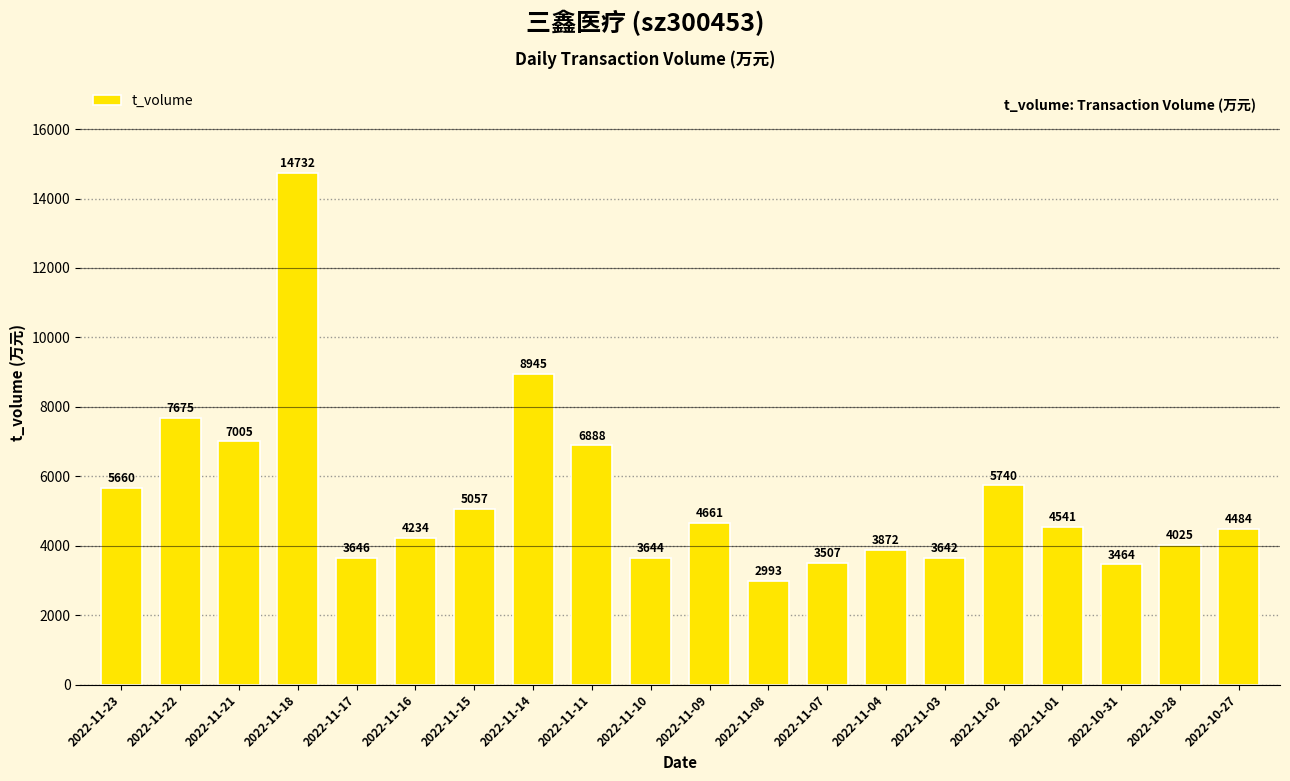

Rank the categories by value from lowest to highest.

2022-11-08, 2022-10-31, 2022-11-07, 2022-11-03, 2022-11-10, 2022-11-17, 2022-11-04, 2022-10-28, 2022-11-16, 2022-10-27, 2022-11-01, 2022-11-09, 2022-11-15, 2022-11-23, 2022-11-02, 2022-11-11, 2022-11-21, 2022-11-22, 2022-11-14, 2022-11-18